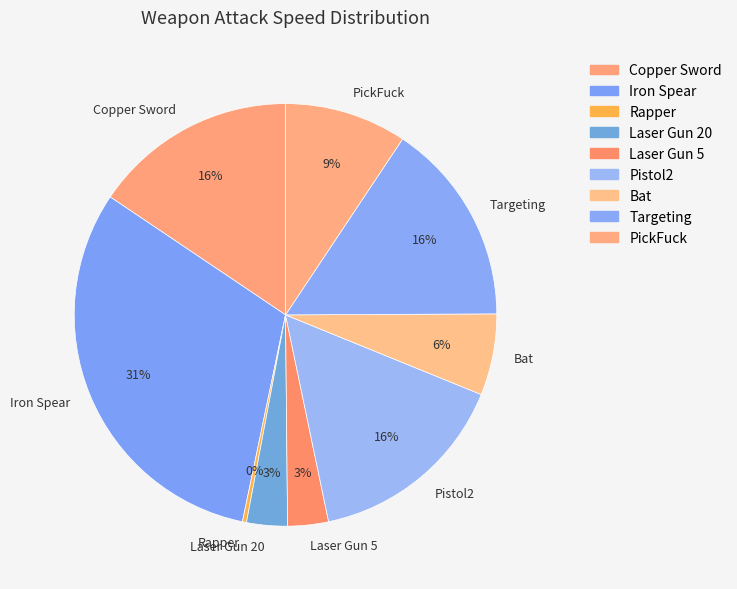

To the nearest percent, what is the average slice percentage?

11%